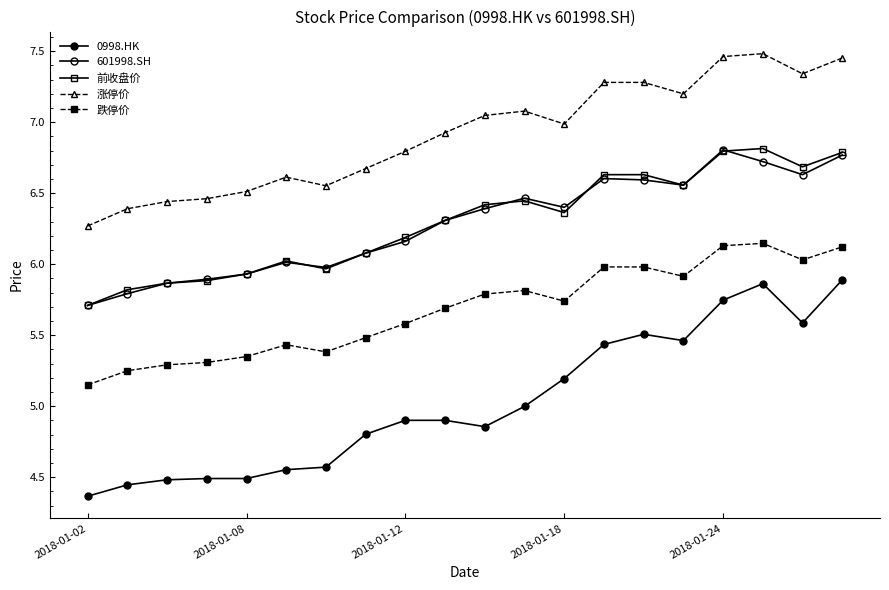

How many lines are shown in the chart?

5